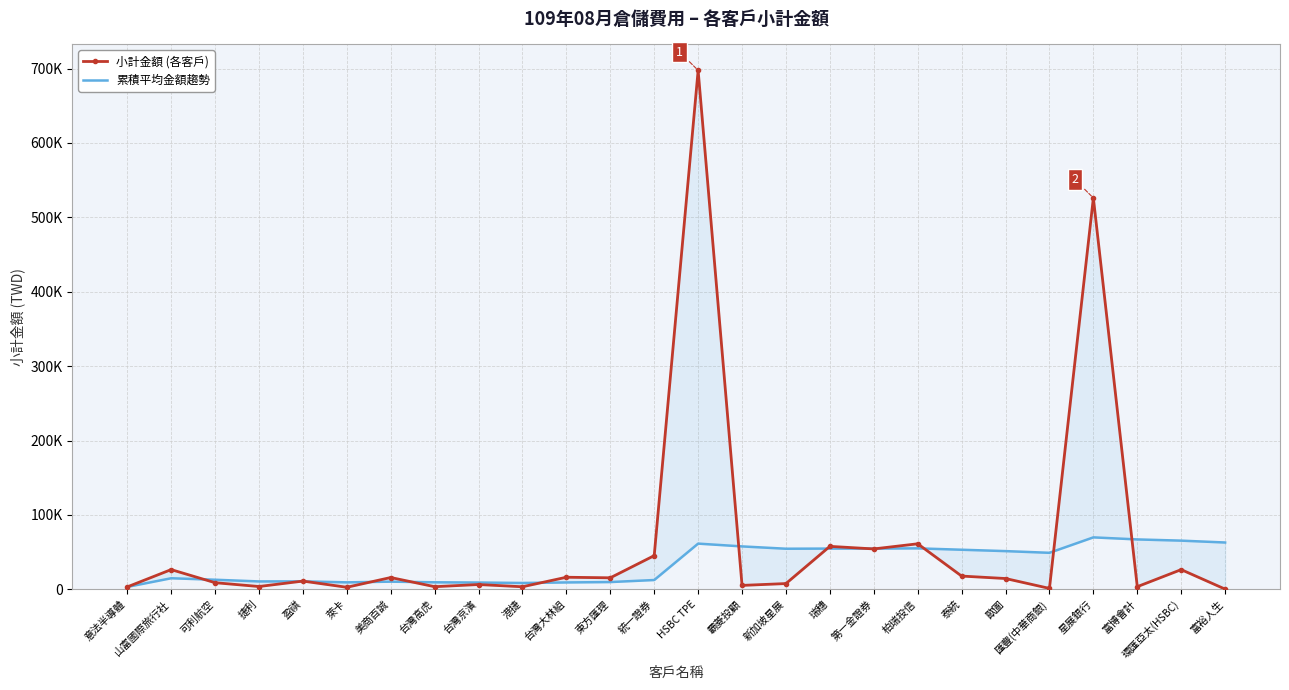

At which category does 累積平均金額趨勢 reach its first local valley?

捷利